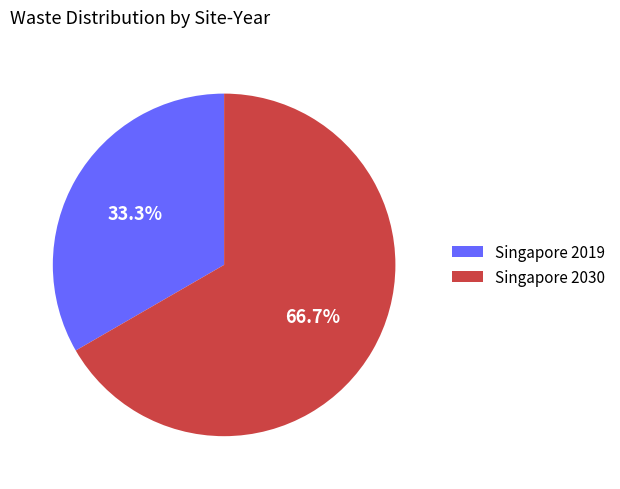

Which has a higher value, Singapore 2019 or Singapore 2030?

Singapore 2030